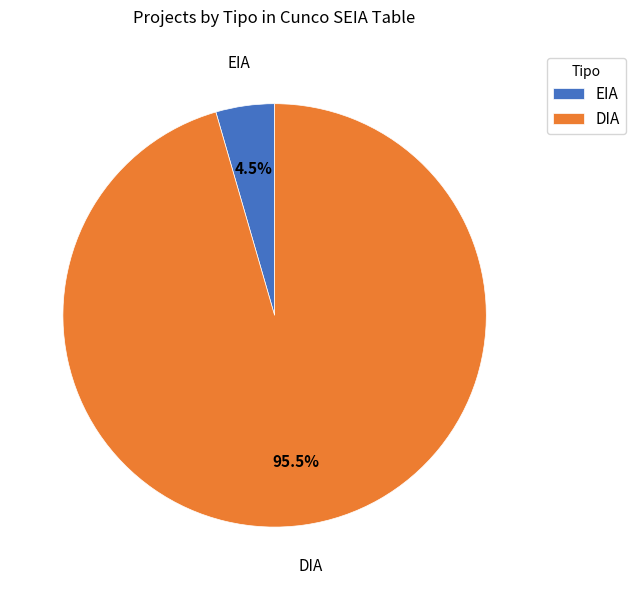

Which category has the biggest portion of the pie?

DIA